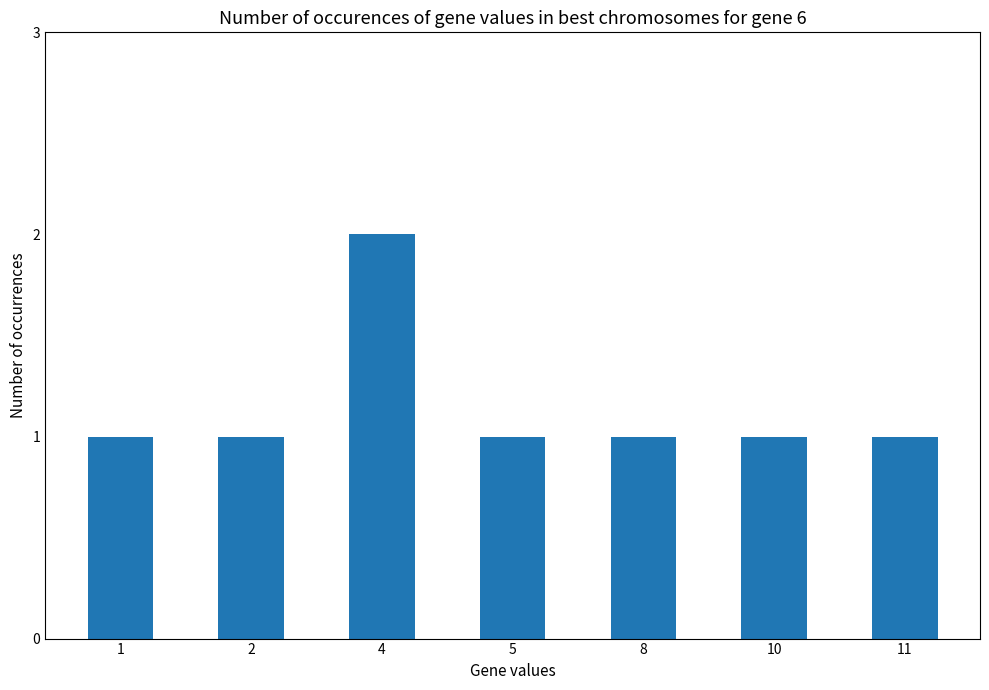

Reading right to left, what are all the values shown in this chart?

11=1	10=1	8=1	5=1	4=2	2=1	1=1